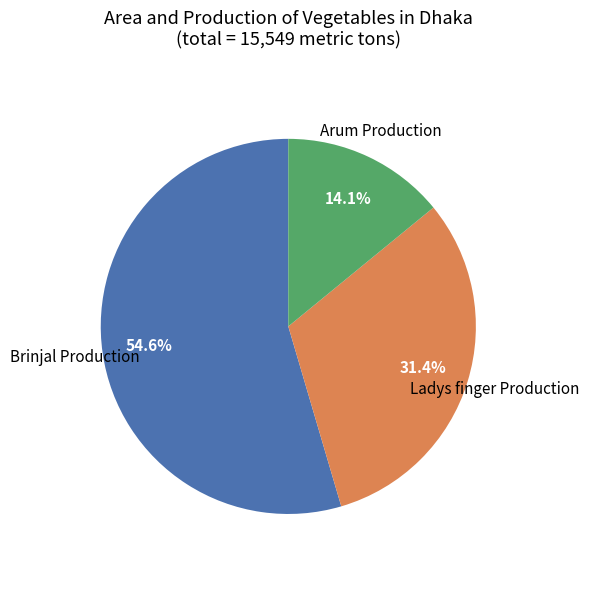

Is there a majority slice in this chart?

Yes